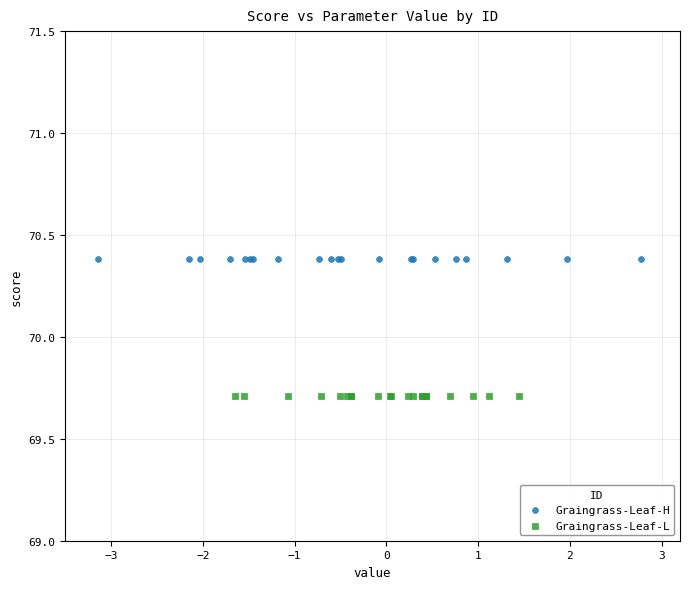

Which series reaches the minimum Y coordinate?

Graingrass-Leaf-L